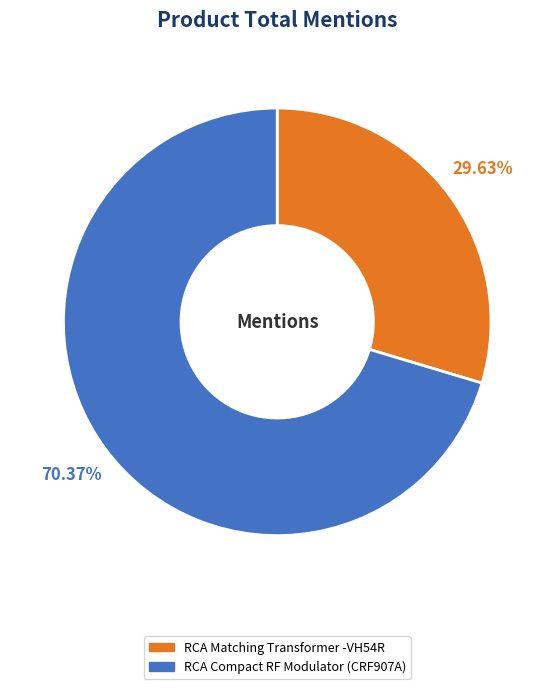

How many slices are in this pie chart?

2